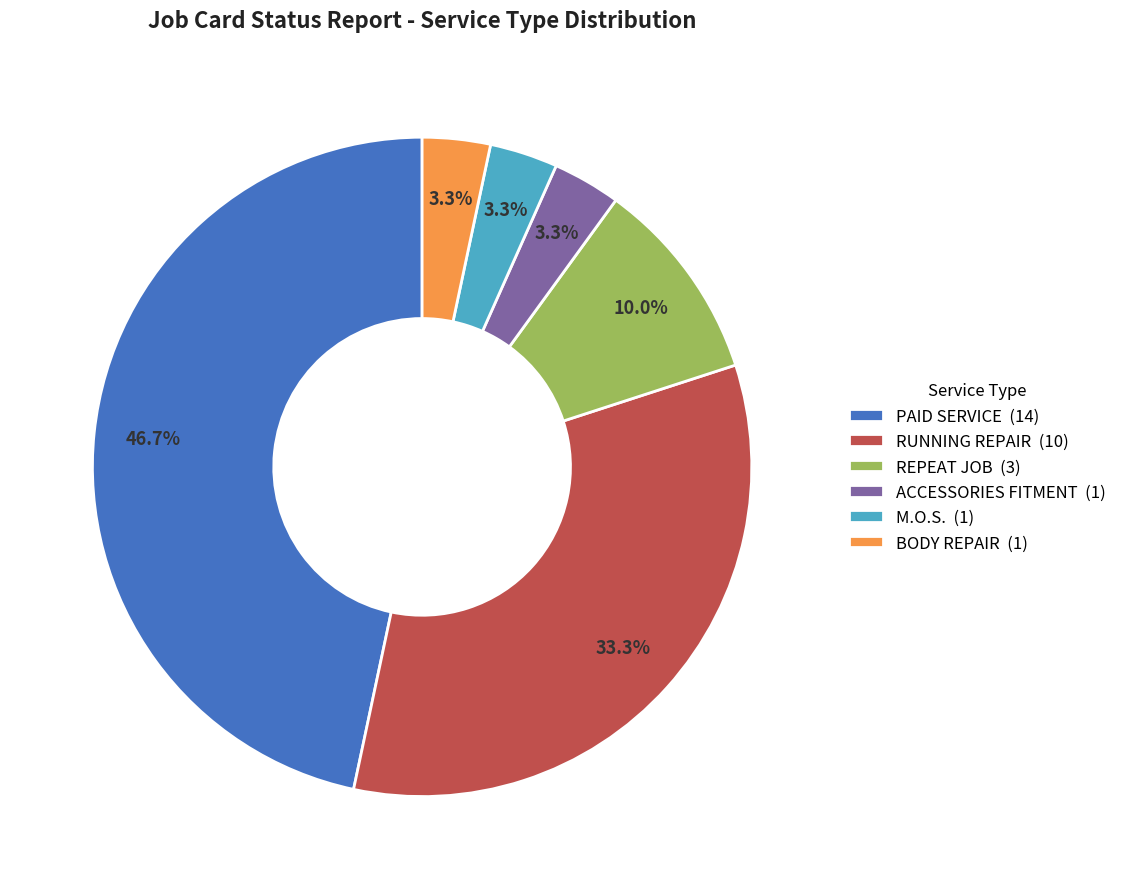

Combined, do BODY REPAIR (1) and M.O.S. (1) account for over 50%?

No